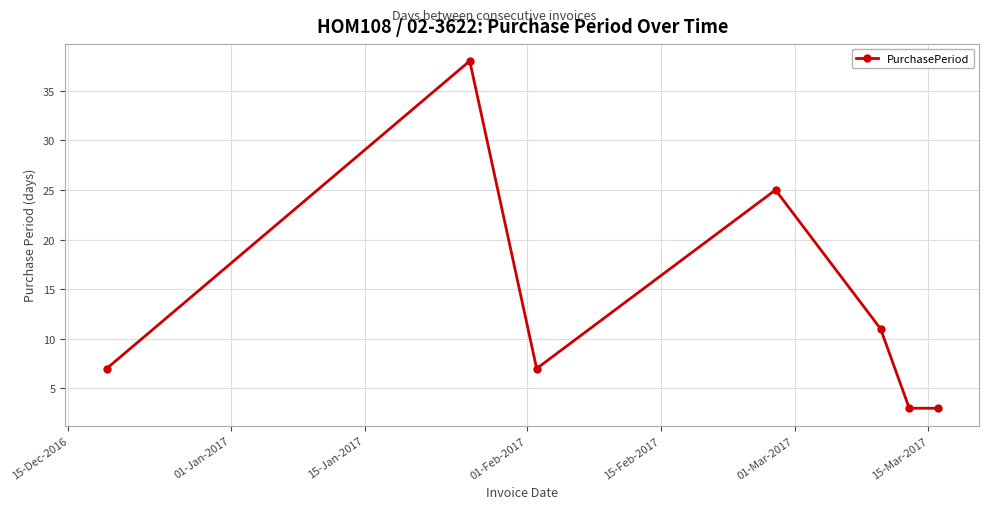

What is the average value?

13